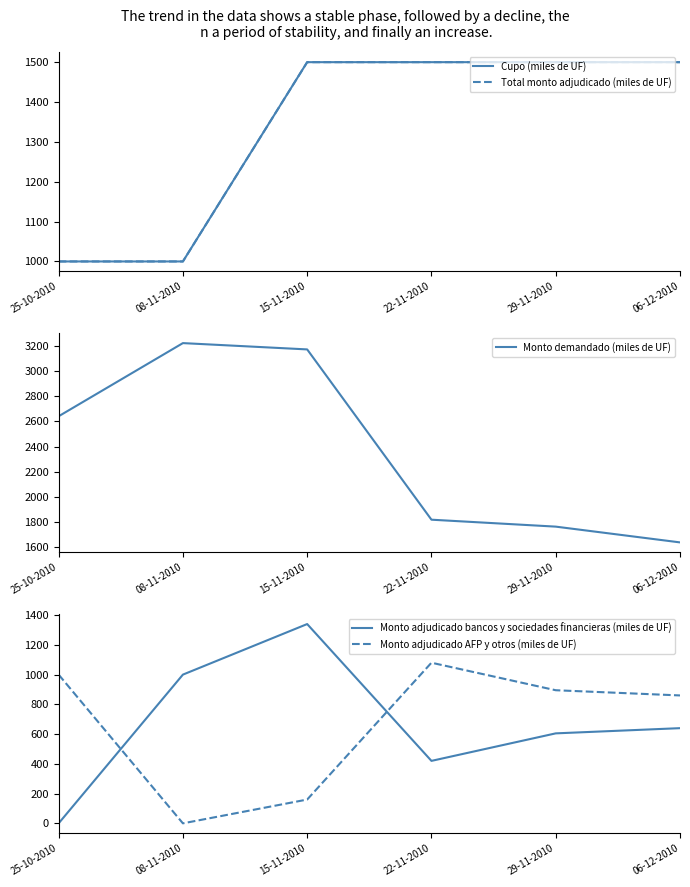

What is the label of the 6th point from the left?

06-12-2010